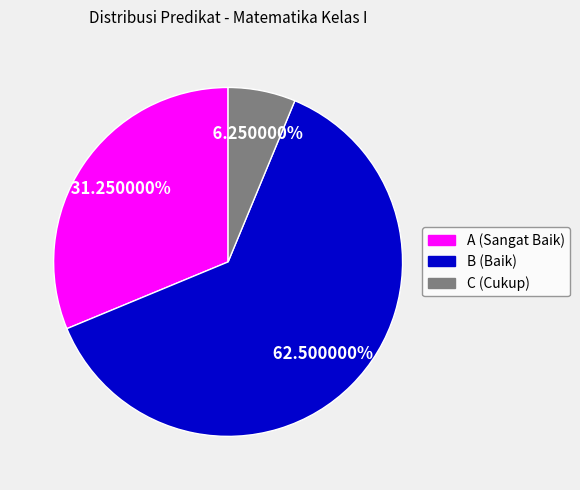

Which category has the biggest portion of the pie?

B (Baik)